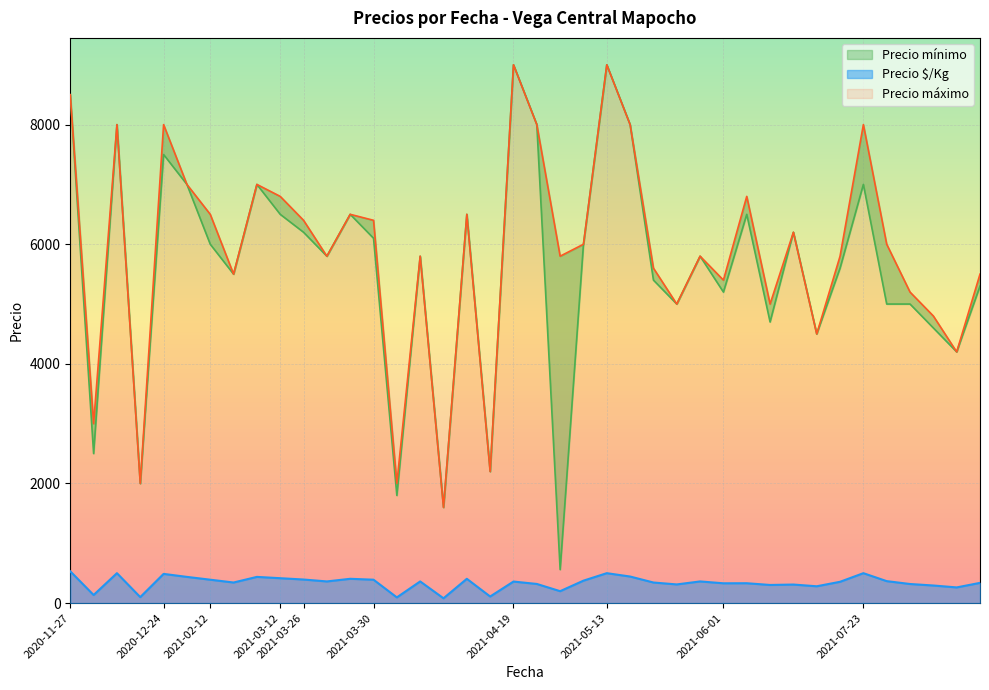

What is the average value of the Precio mínimo series?

5589